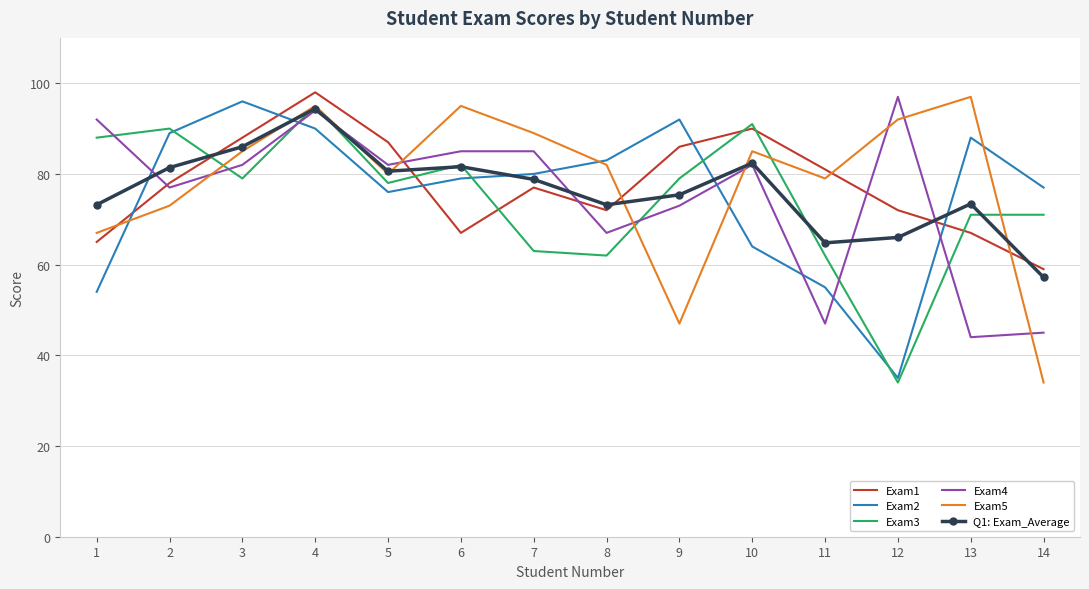

True or false: Exam3 has a value of 91.0 at 10.

True